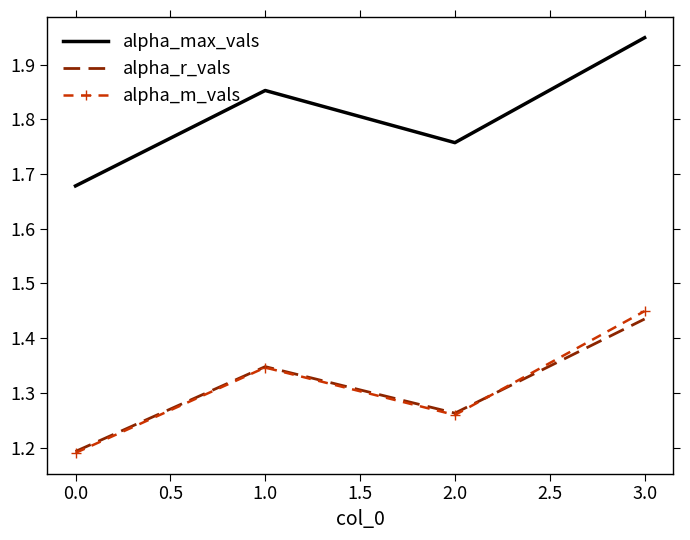

What is the sum of all alpha_max_vals values?

7.2